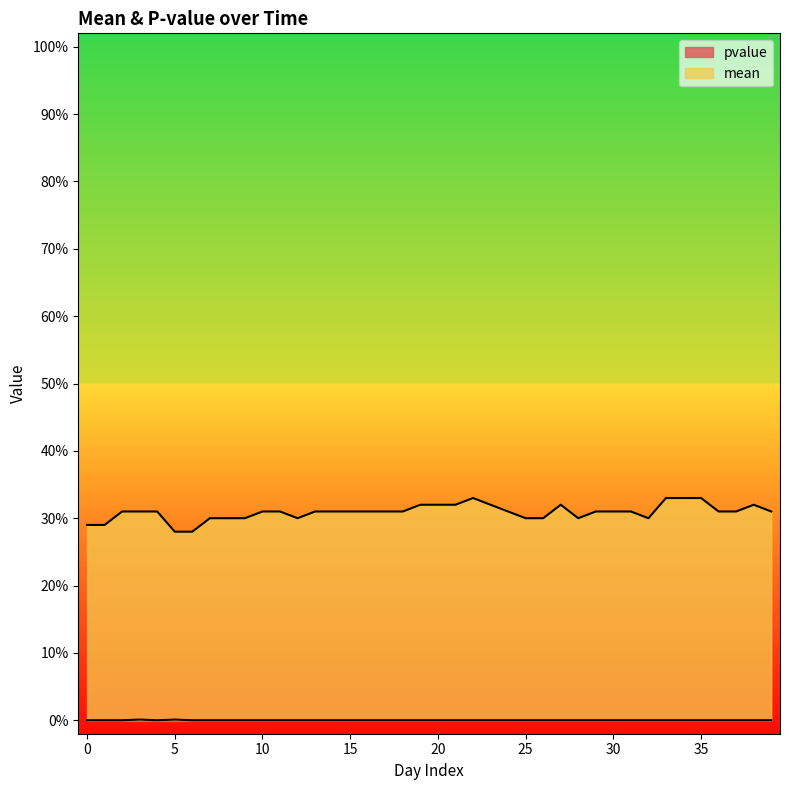

Reading left to right, what are all the values shown in this chart?

mean: 0.3	0.3	0.3	0.3	0.3	0.3	0.3	0.3	0.3	0.3	0.3	0.3	0.3	0.3	0.3	0.3	0.3	0.3	0.3	0.3	0.3	0.3	0.3	0.3	0.3	0.3	0.3	0.3	0.3	0.3	0.3	0.3	0.3	0.3	0.3	0.3	0.3	0.3	0.3	0.3
pvalue: 0.0	0.0	0.0	0.0	0.0	0.0	0.0	0.0	0.0	0.0	0.0	0.0	0.0	0.0	0.0	0.0	0.0	0.0	0.0	0.0	0.0	0.0	0.0	0.0	0.0	0.0	0.0	0.0	0.0	0.0	0.0	0.0	0.0	0.0	0.0	0.0	0.0	0.0	0.0	0.0